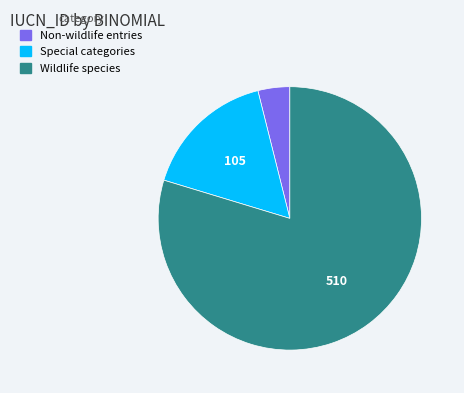

Count the number of slices in the pie.

3